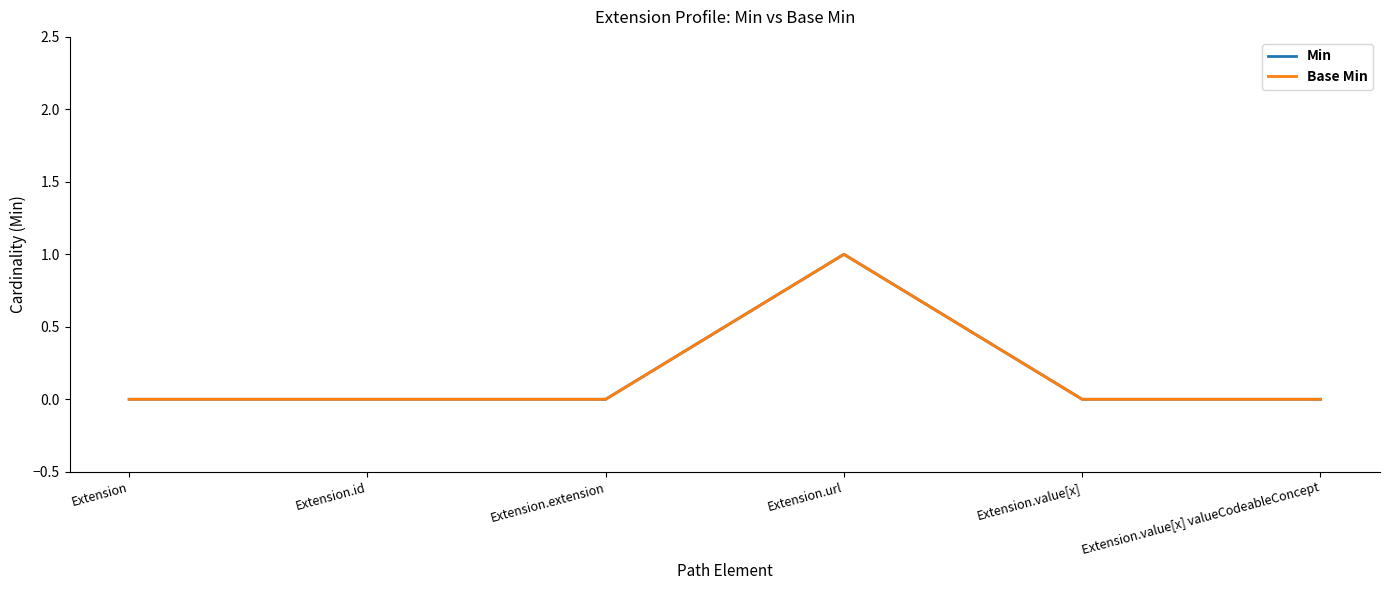

Reading left to right, transcribe all the data shown in this chart.

Min: 0	0	0	1	0	0
Base Min: 0	0	0	1	0	0